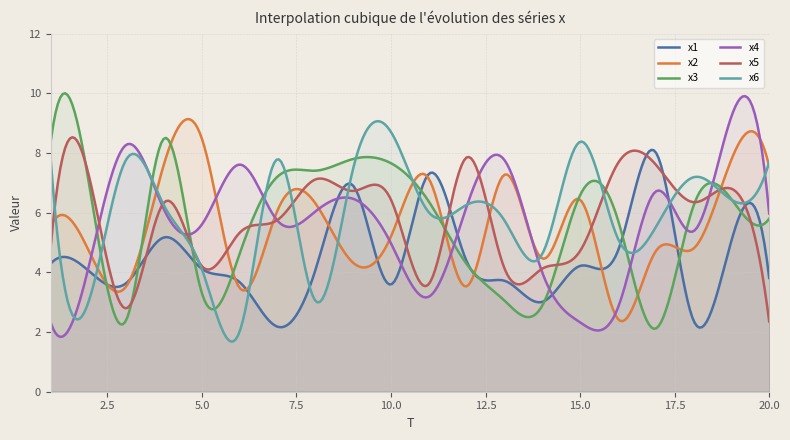

Does the chart display data point markers on the line(s)?

No